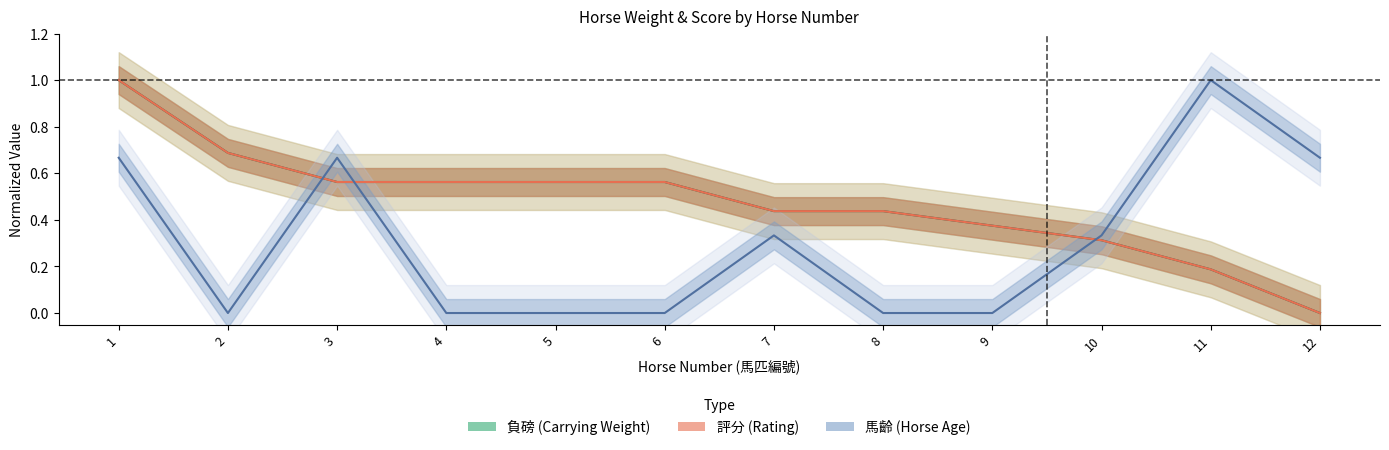

What is the difference between the second highest and second lowest values in the 評分 series?

0.5